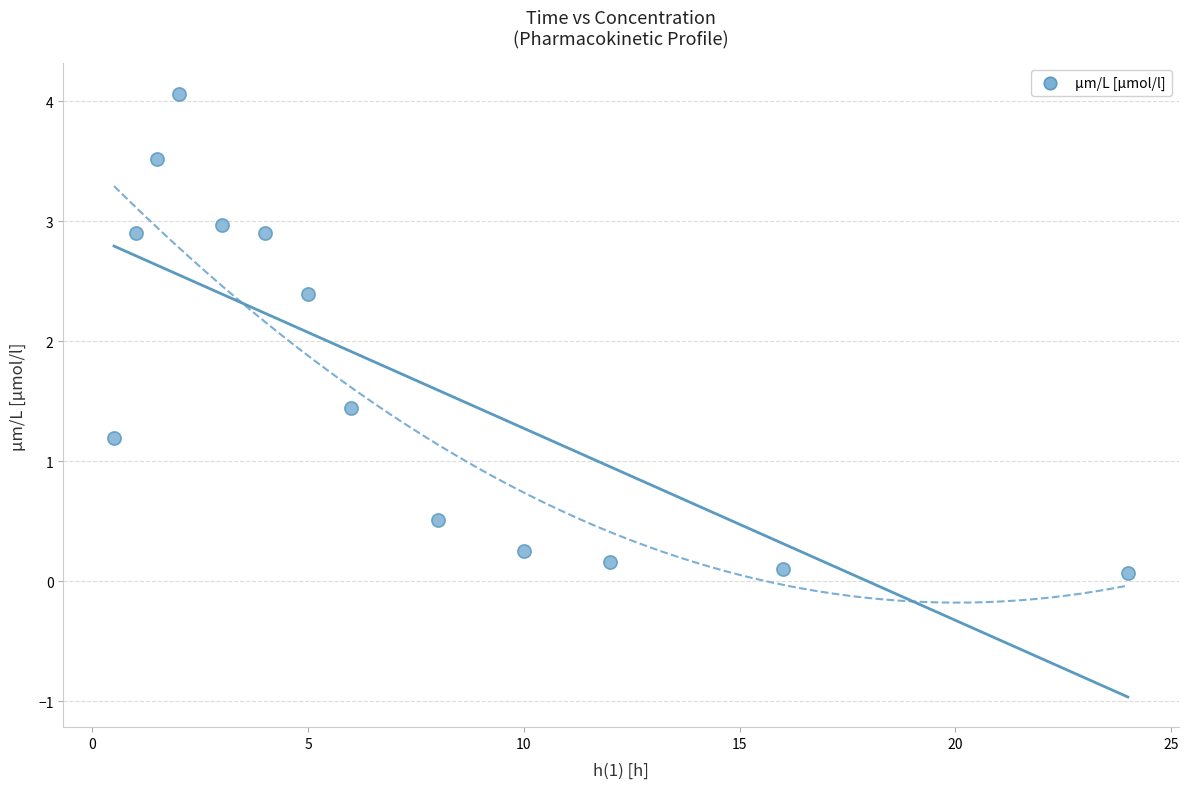

What is the range of X values (max minus min)?

23.5